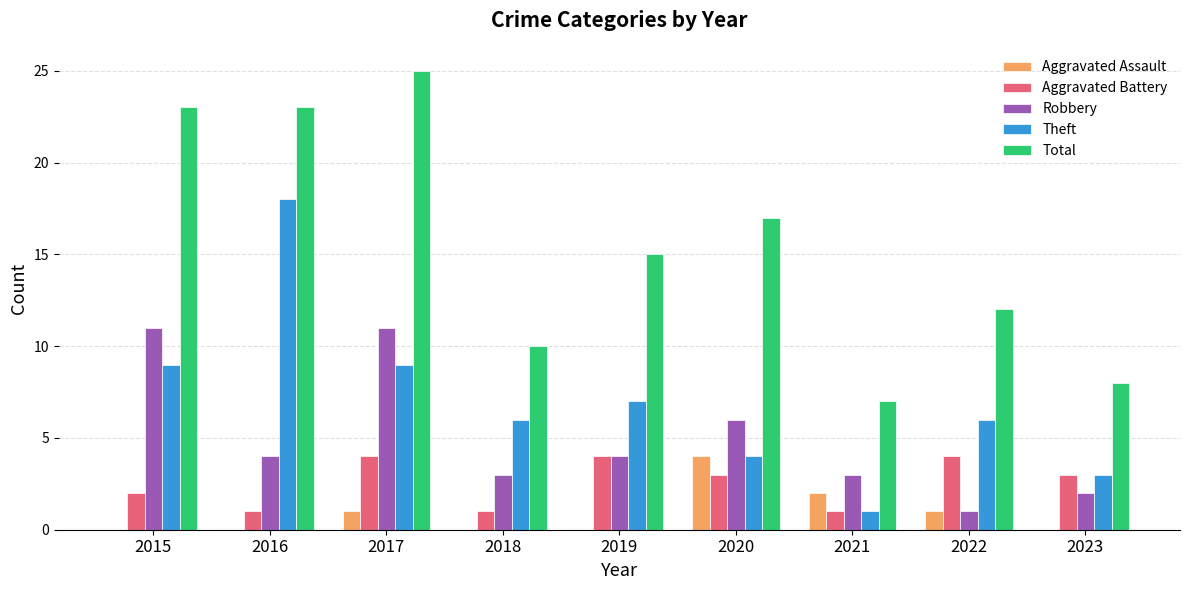

Does the chart contain stacked bars?

No